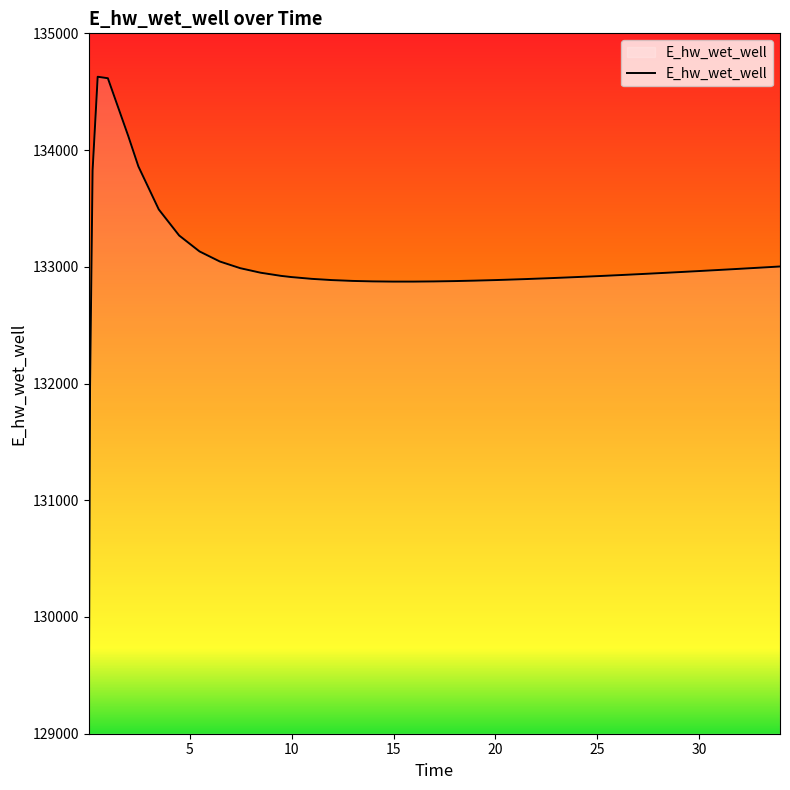

Does the chart have visible grid lines?

No